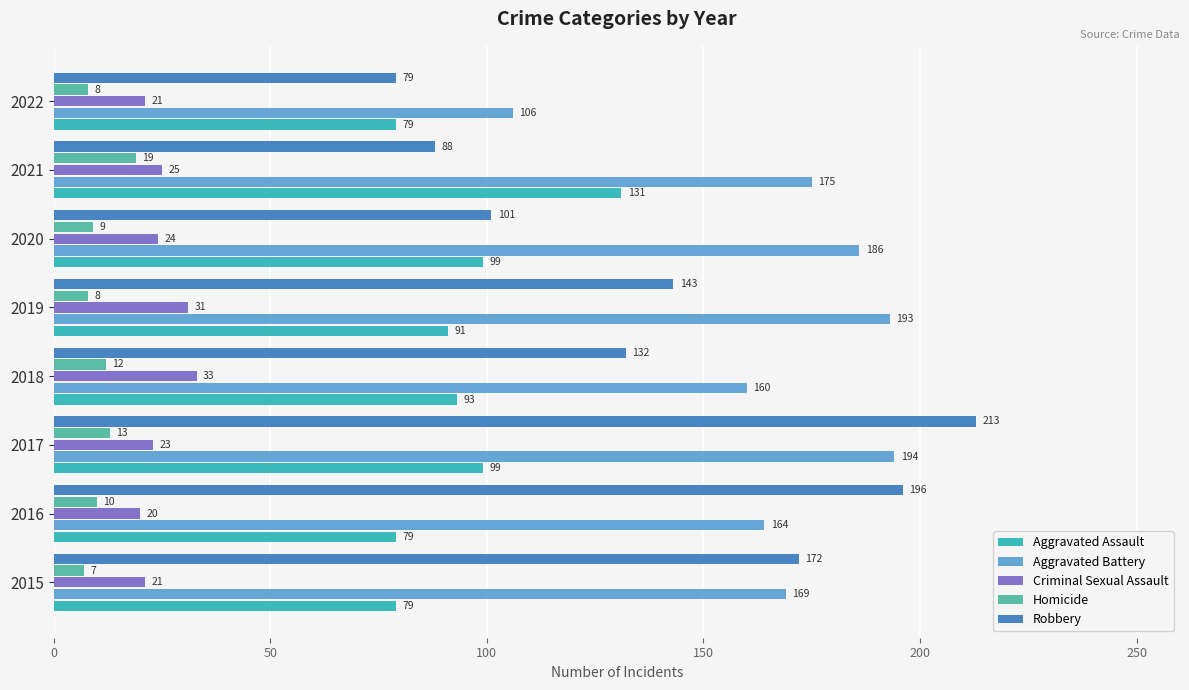

What is the maximum value shown in the chart?

213